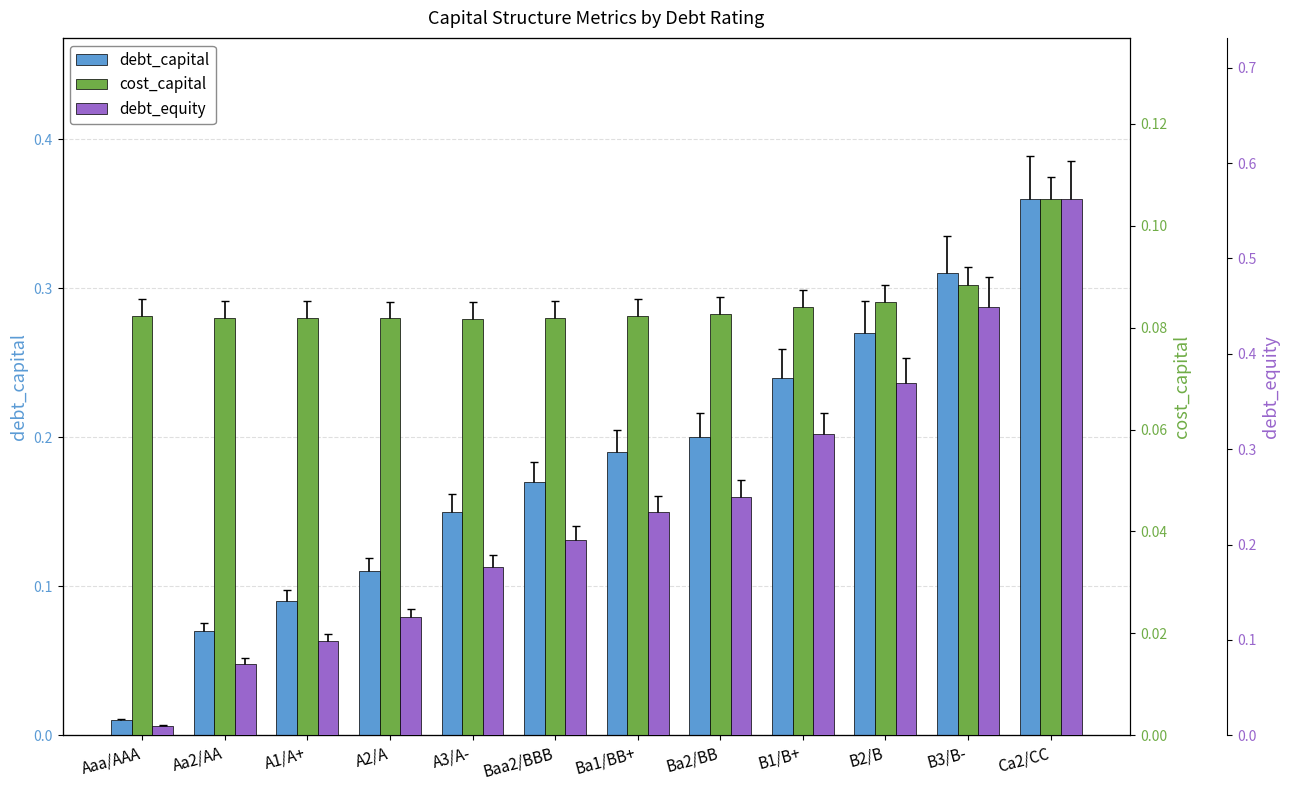

What is the total value across all series at B3/B-?

0.8